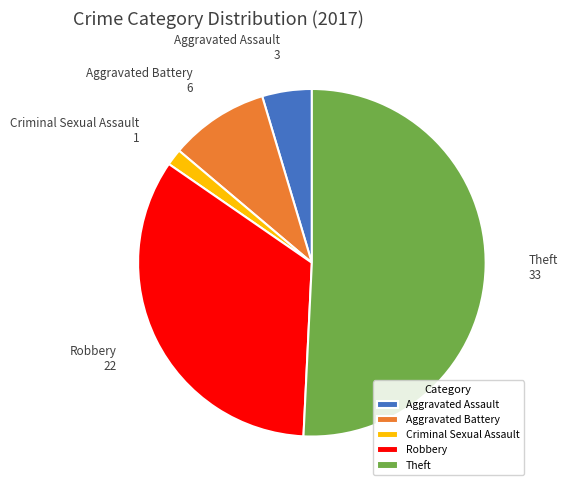

Which category has the biggest portion of the pie?

Theft